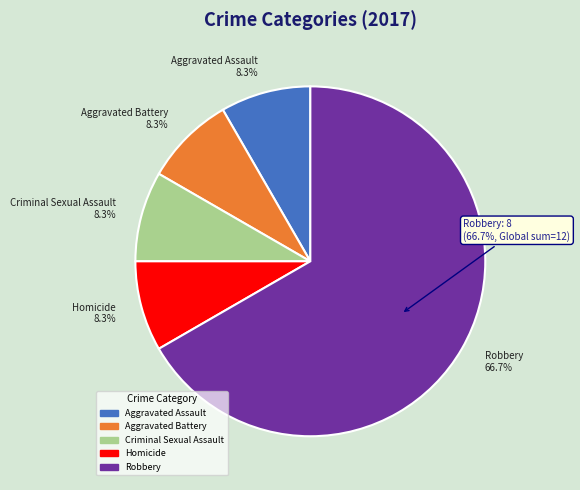

Is the sum of Aggravated Assault and Homicide greater than half?

No